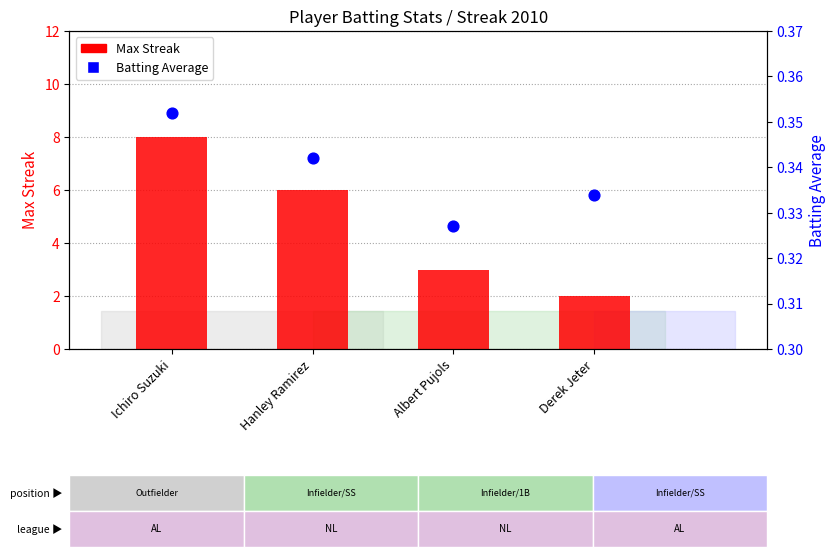

Which series has the largest total across all categories?

Max Streak